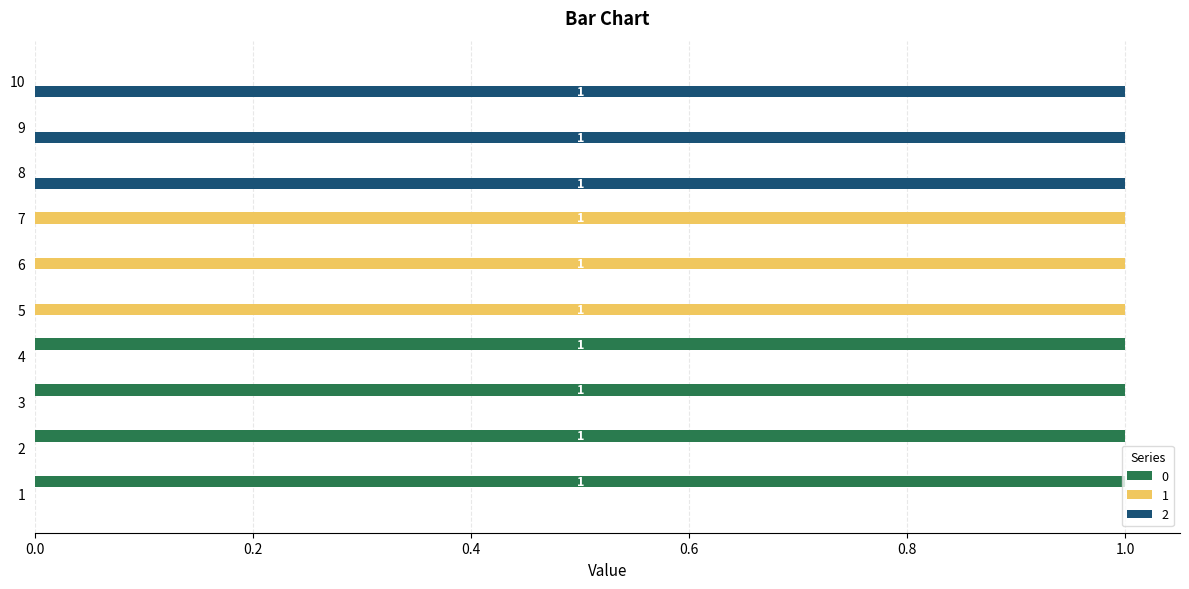

What is the approximate value of 0 at 3?

1